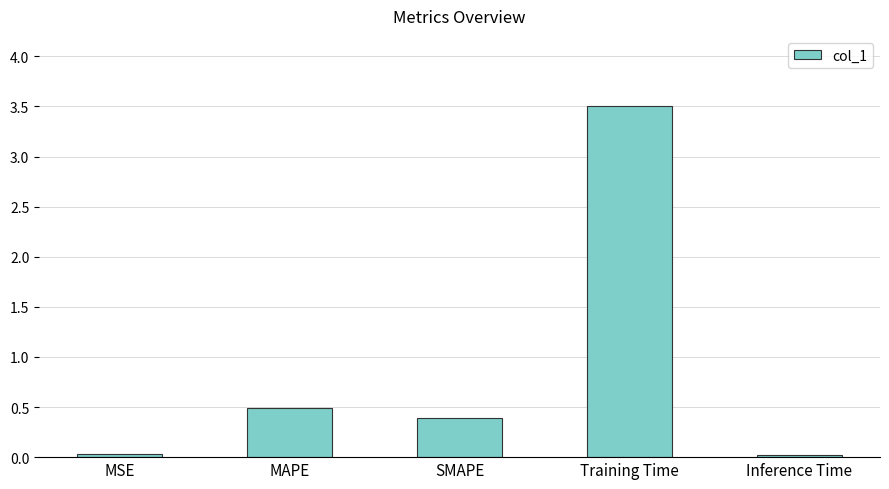

How many bars are there in total?

5